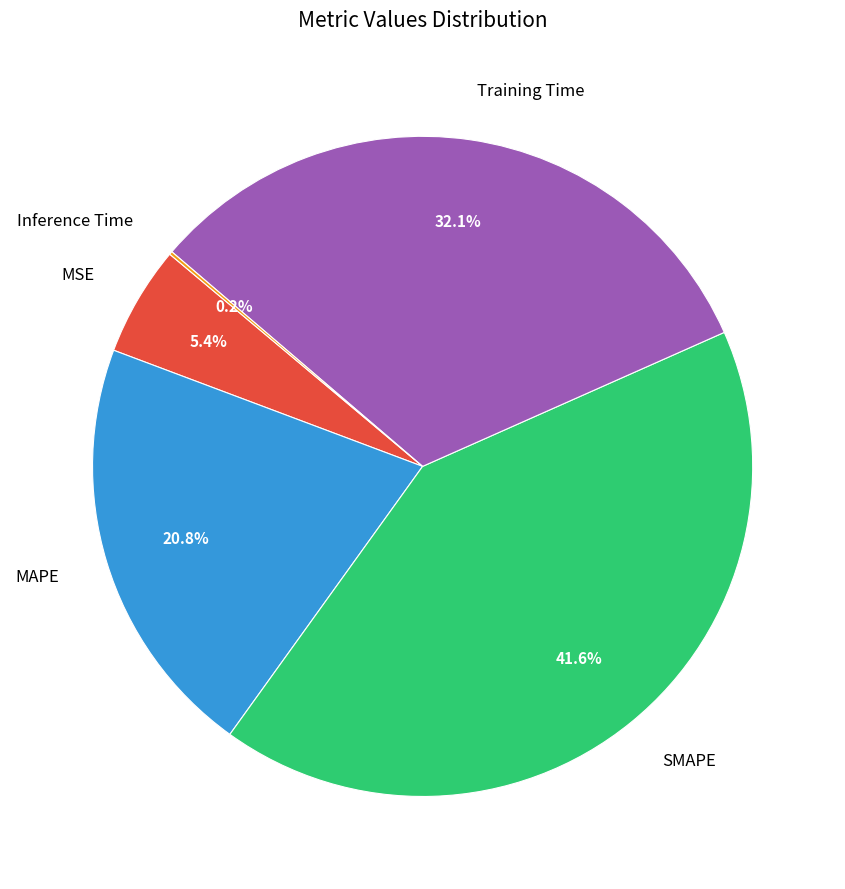

Is Training Time the majority of the pie?

No